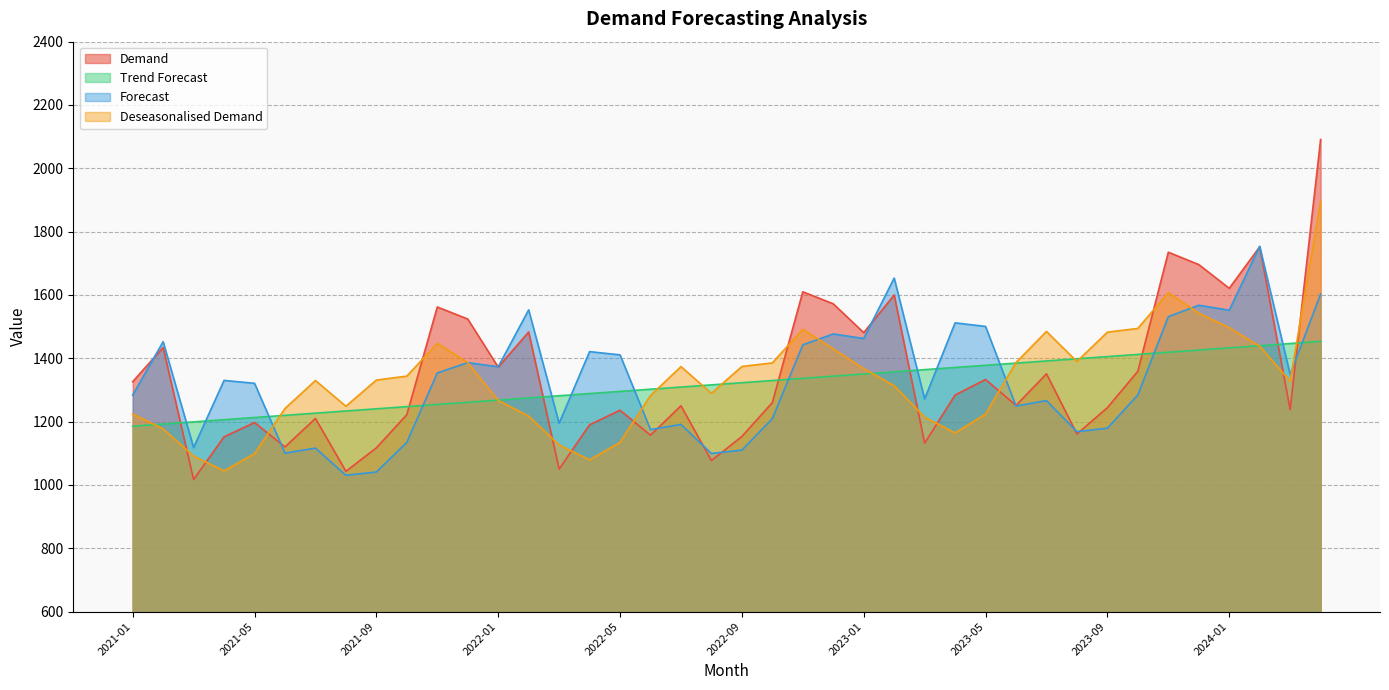

Which series has the largest total across all categories?

Demand